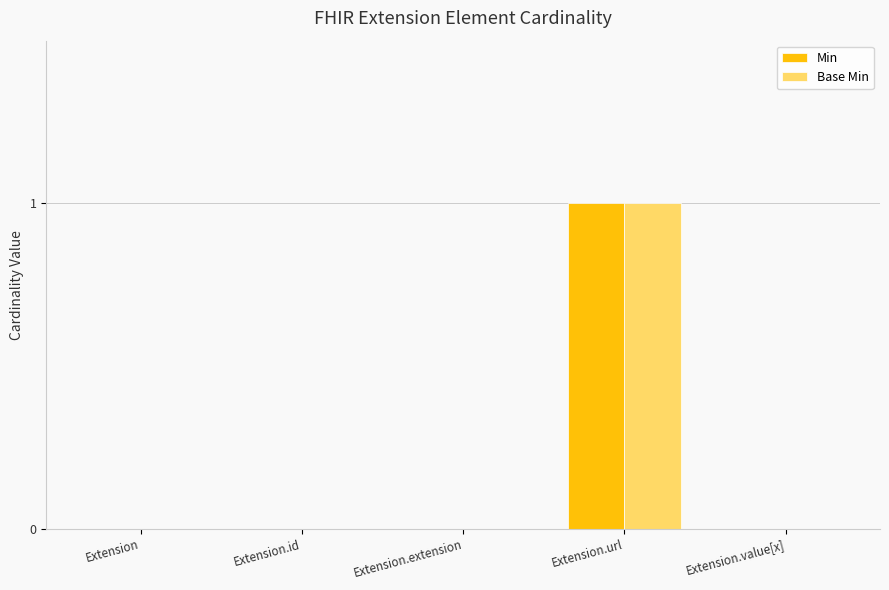

At which label does Min reach its peak?

Extension.url